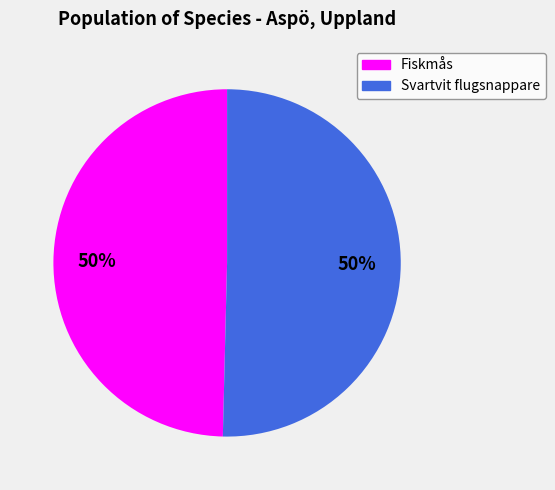

What is the ratio of the value at Svartvit flugsnappare to the value at Fiskmås?

1.0